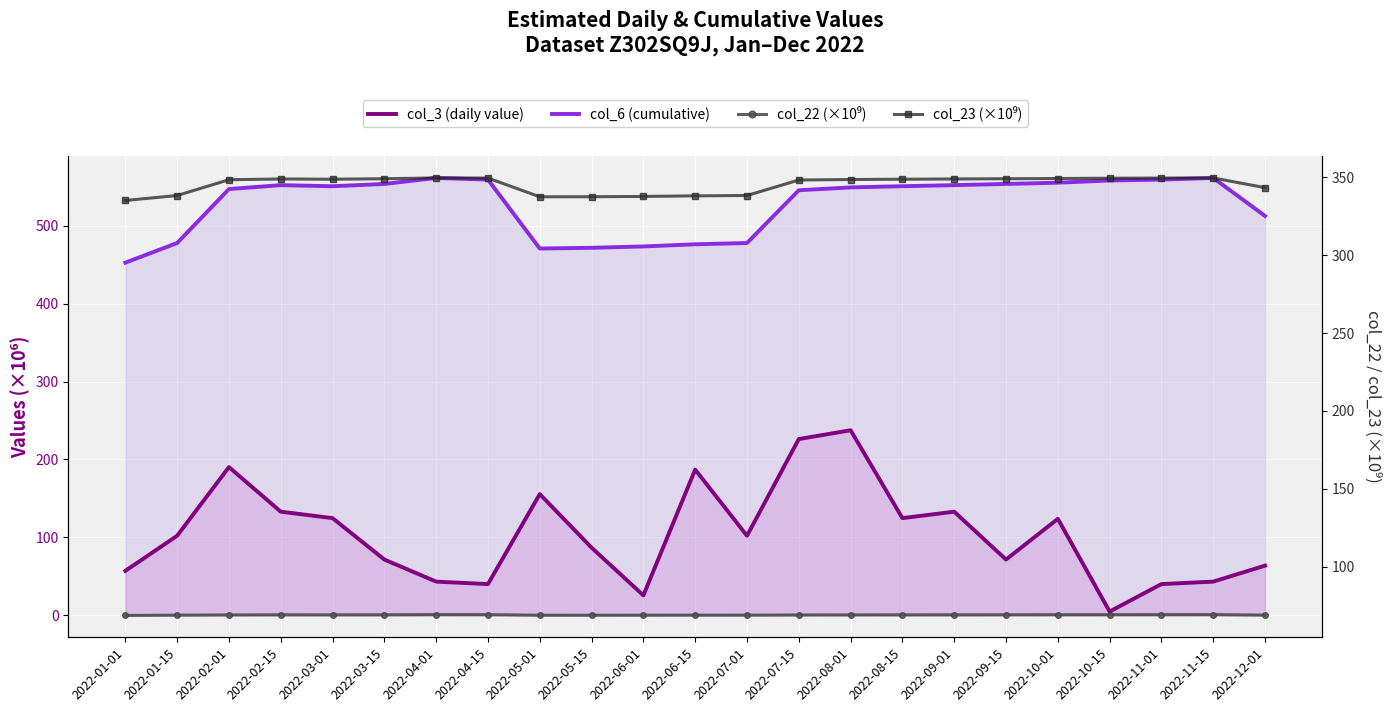

What position from the right is 2022-06-01?

13